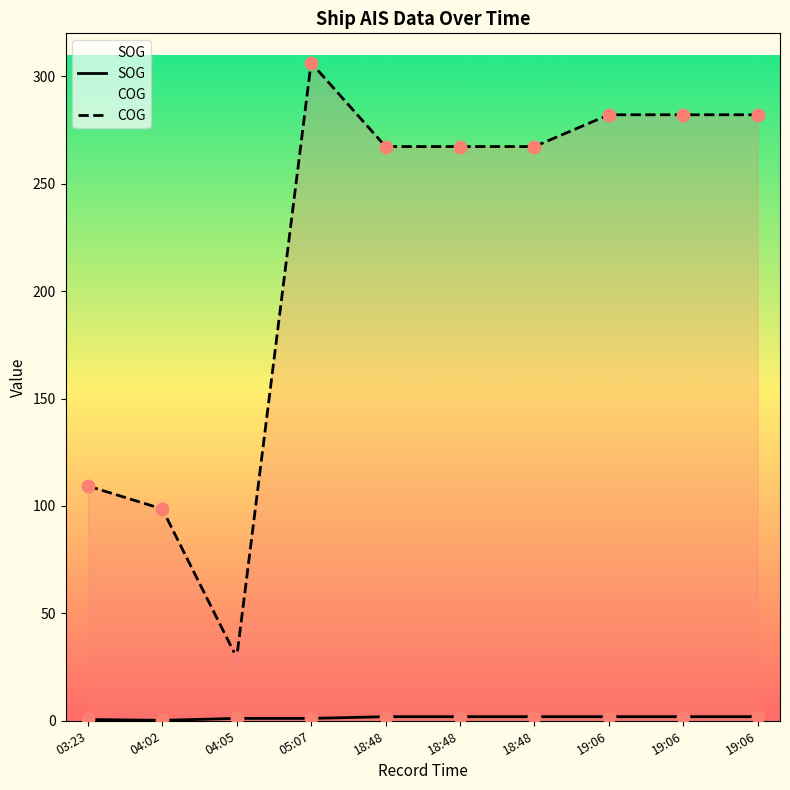

Is the value of SOG at 04:05 greater than the value of COG at 18:48?

No